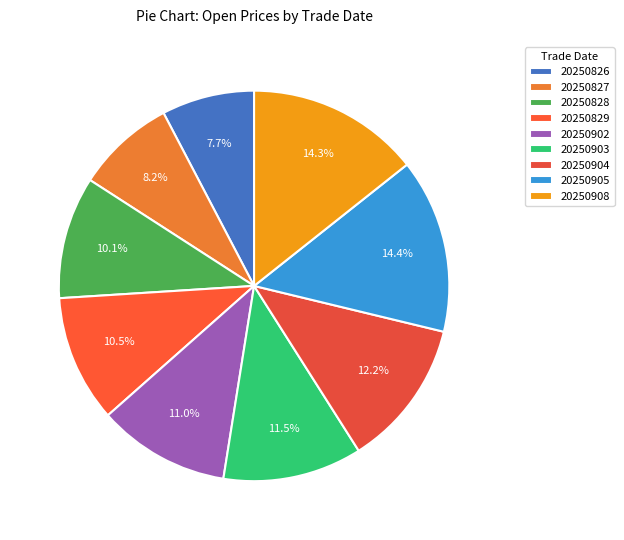

Which has a higher value, 20250902 or 20250904?

20250904